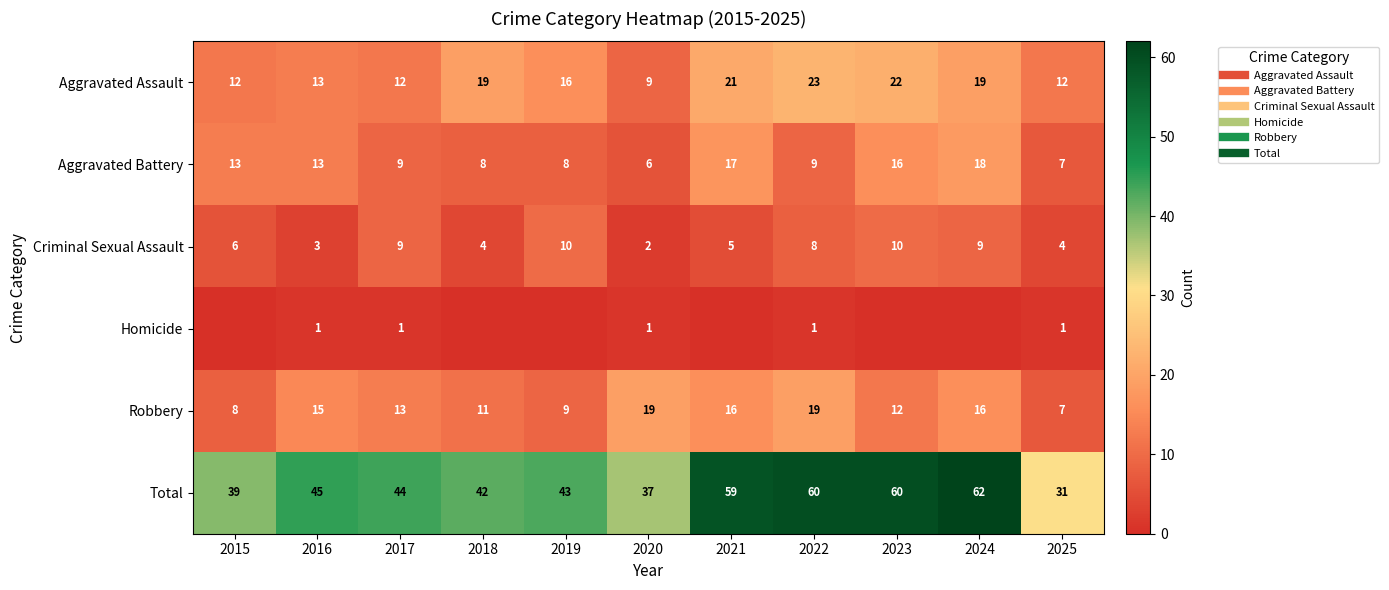

Rank the categories by Total value from highest to lowest.

2024, 2022, 2023, 2021, 2016, 2017, 2019, 2018, 2015, 2020, 2025